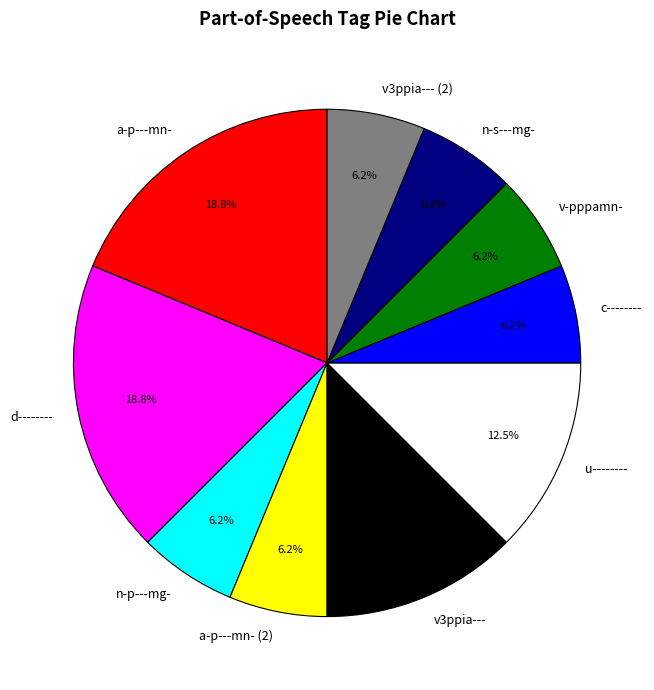

How much of the chart is everything except v3ppia---?

87.5%